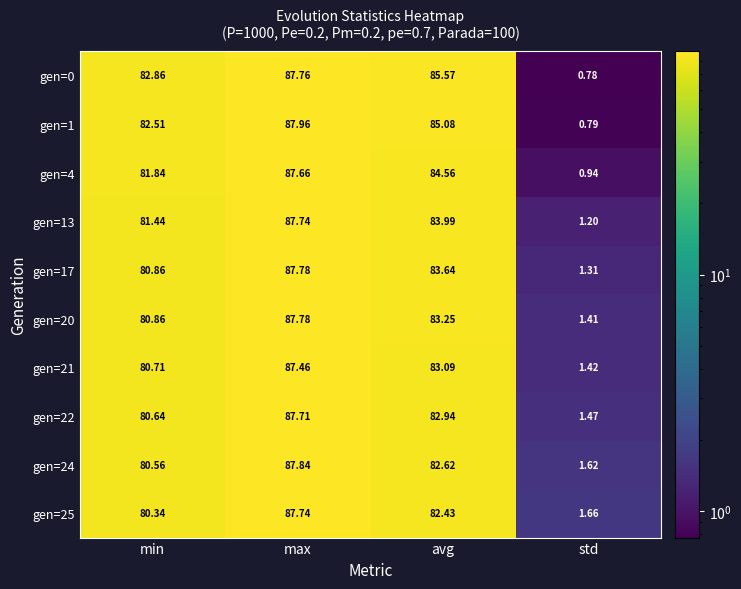

Where is gen=20 nearest to the value 44?

min